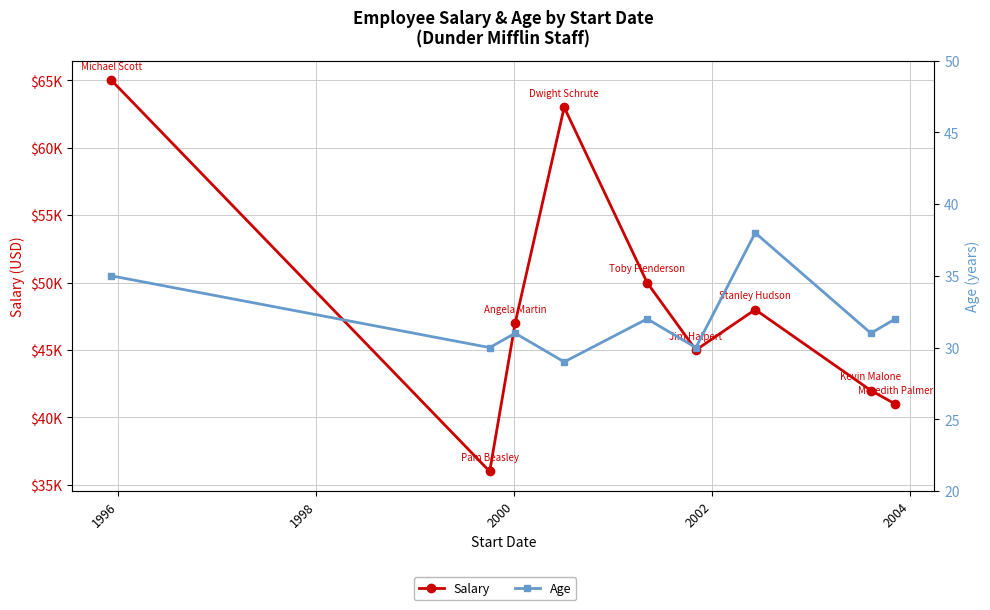

True or false: Age and Salary cross at least once.

False